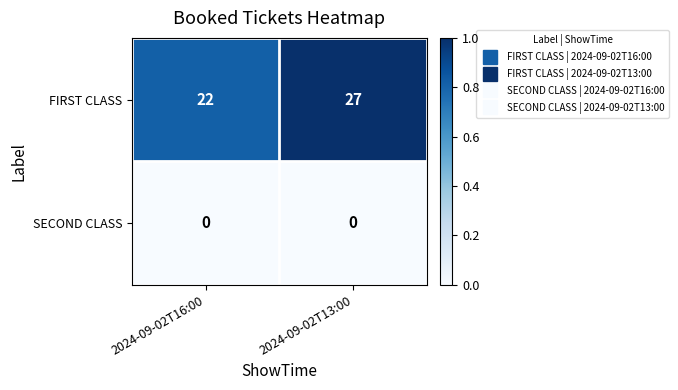

Which series has the largest range (max minus min)?

FIRST CLASS